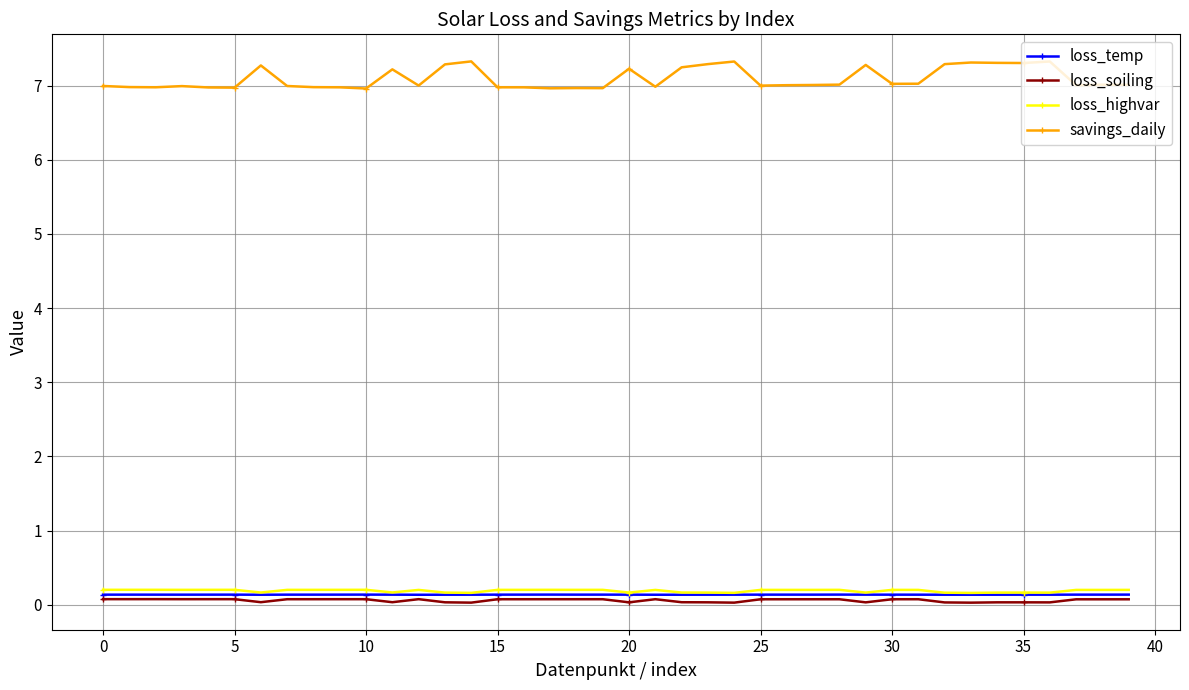

True or false: savings_daily has more than 2 interior local peaks.

True